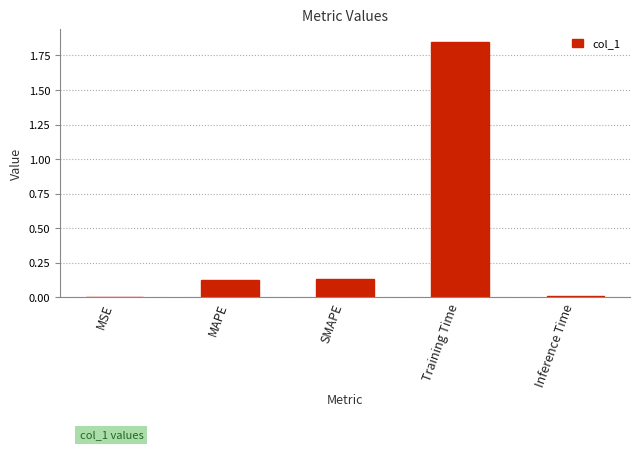

Which category has the highest value across all series?

Training Time